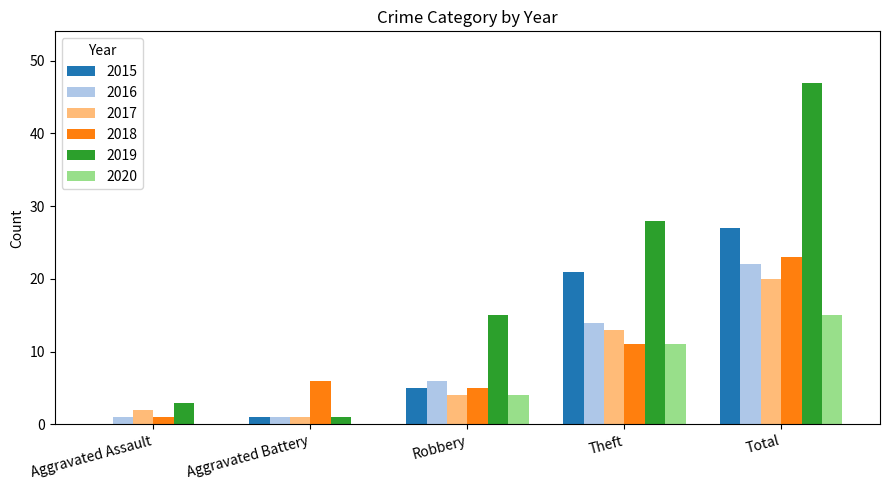

What is the greatest value displayed?

47